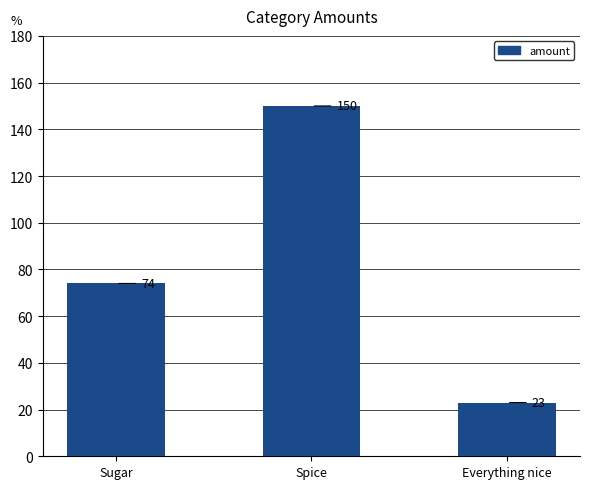

What is the sum of all values?

247